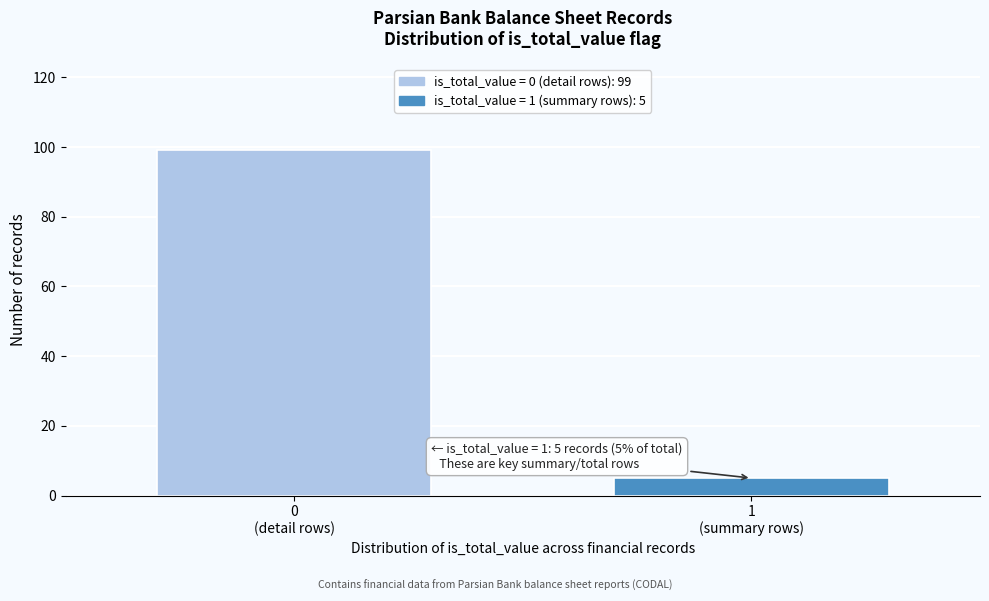

Reading right to left, list all the values displayed in this chart.

5	99